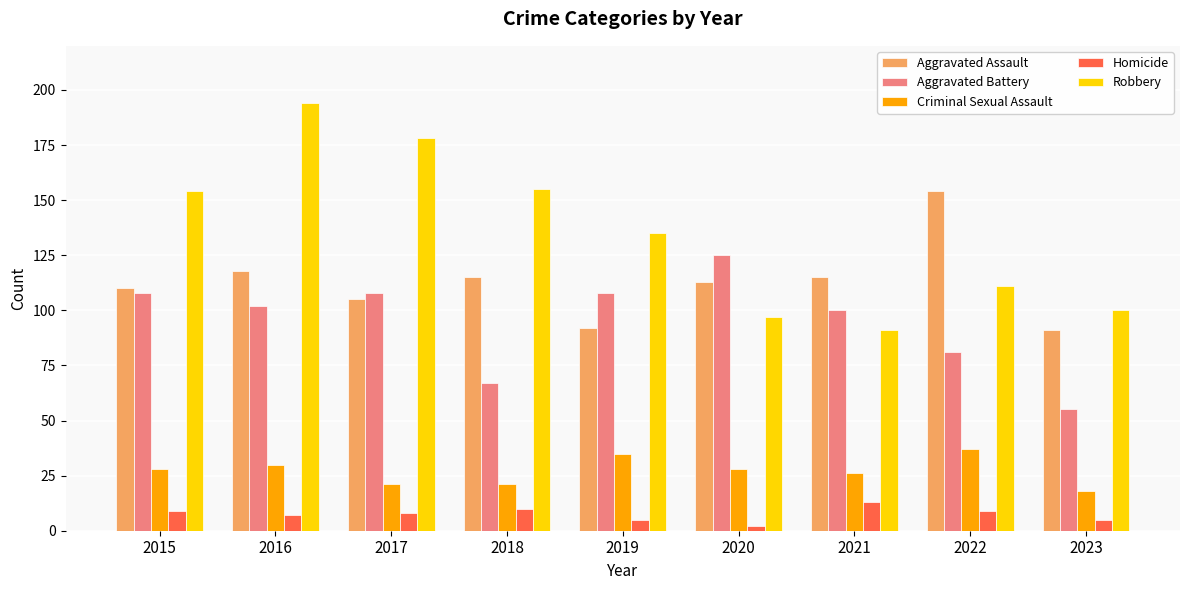

How many data points in Criminal Sexual Assault are less than 28?

4